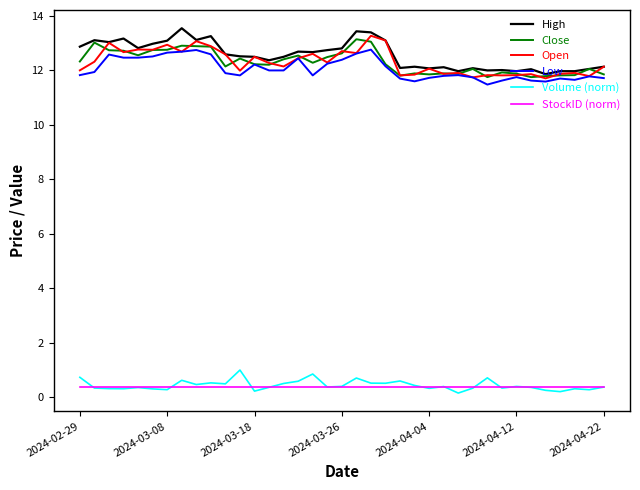

What is the maximum value shown in the chart?

13.5